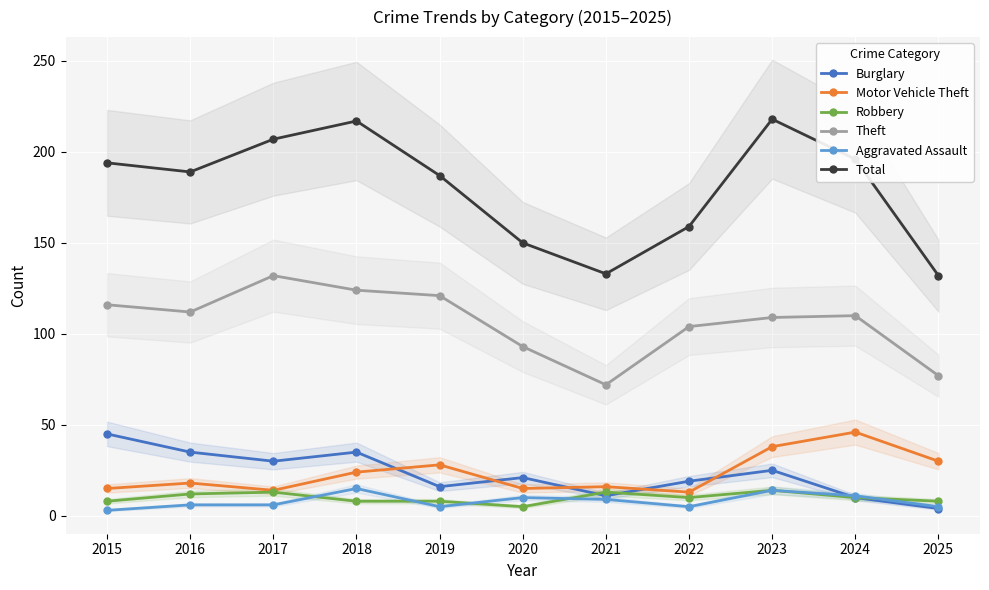

Is it true that Burglary equals 4 at 2025?

True